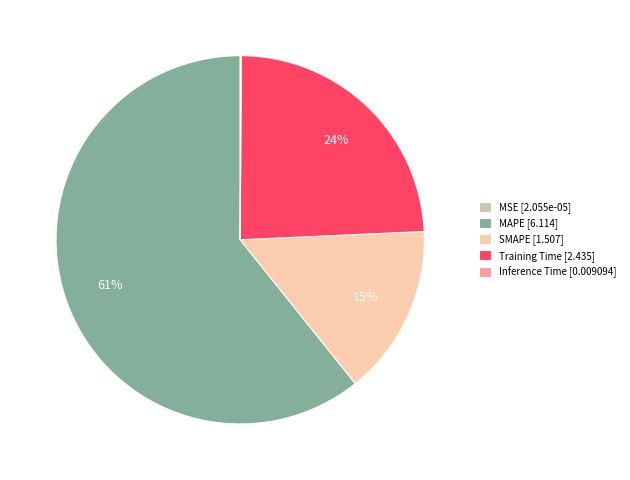

Which slice represents more than half of the pie?

MAPE